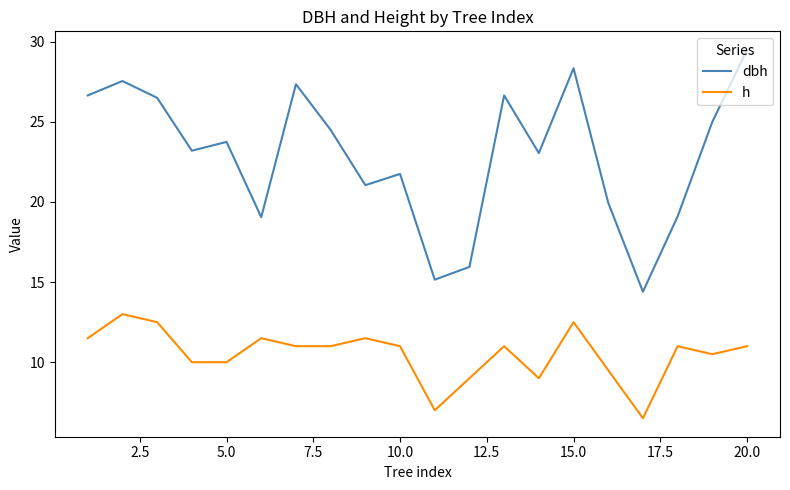

Which series has the widest spread of values?

dbh